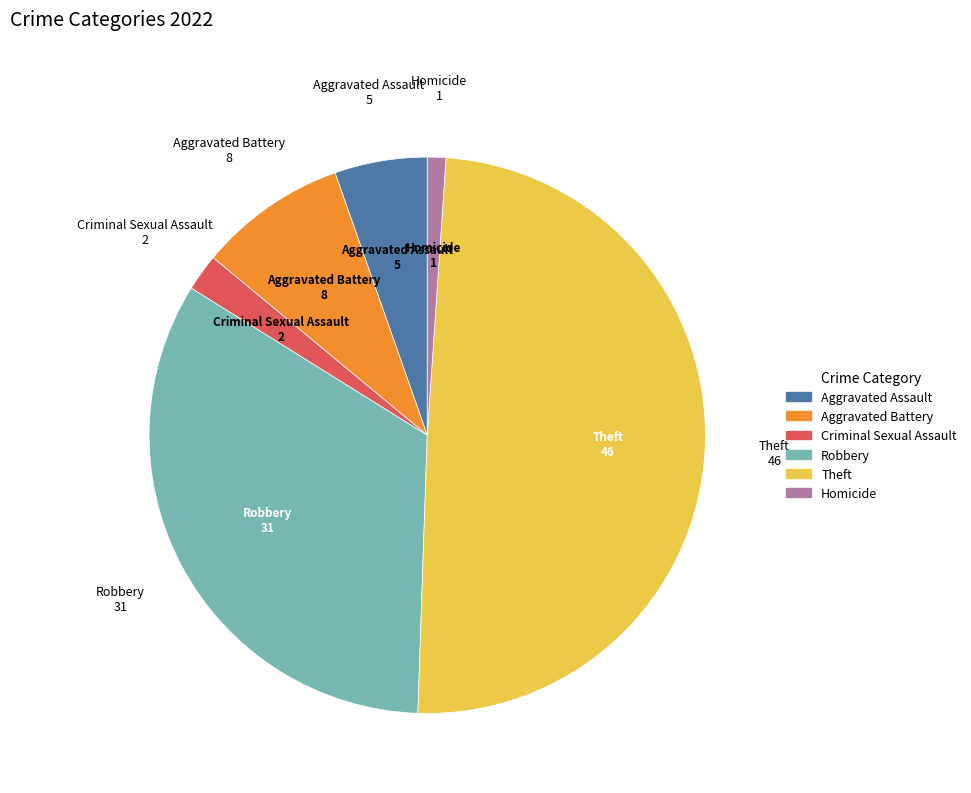

Is Homicide the majority of the pie?

No